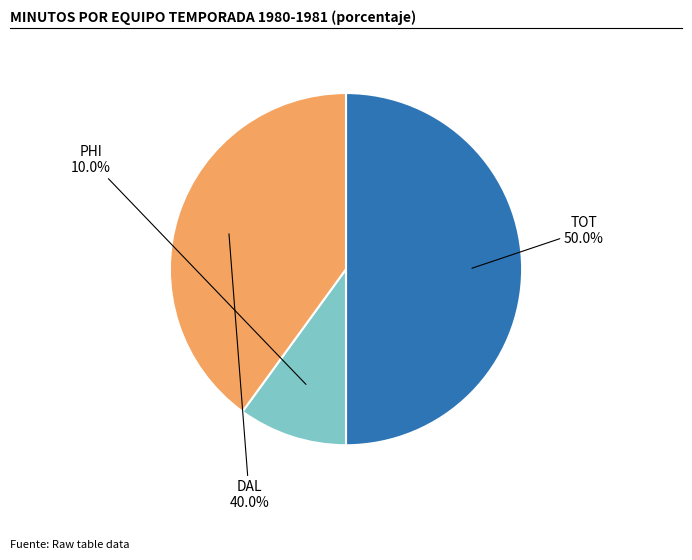

Is it true that TOT is 50% of the pie?

True